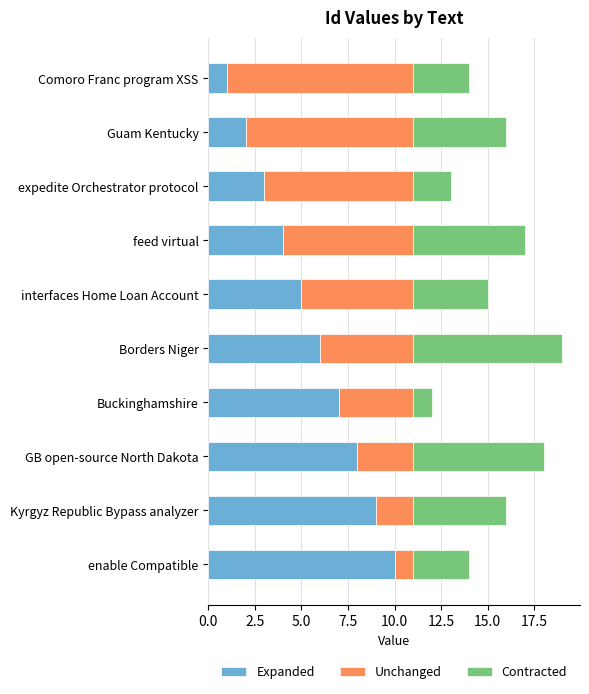

What is the highest value of the Expanded series?

10